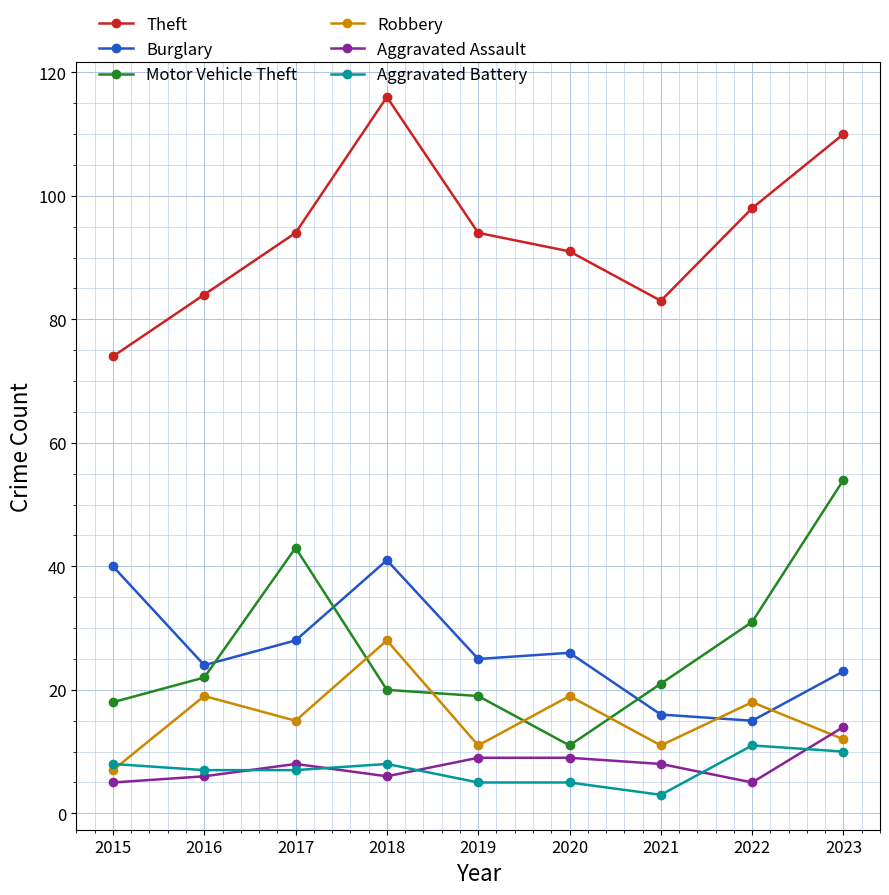

True or false: Motor Vehicle Theft has a value of 18 at 2015.

True